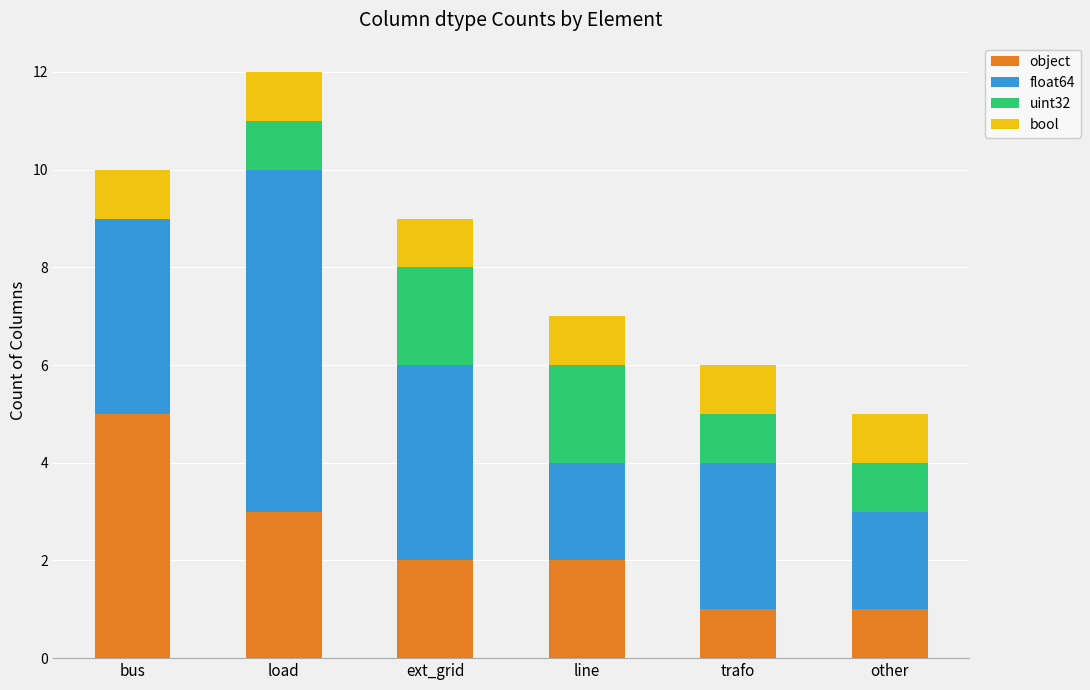

At which category is the sum across all series the highest?

load